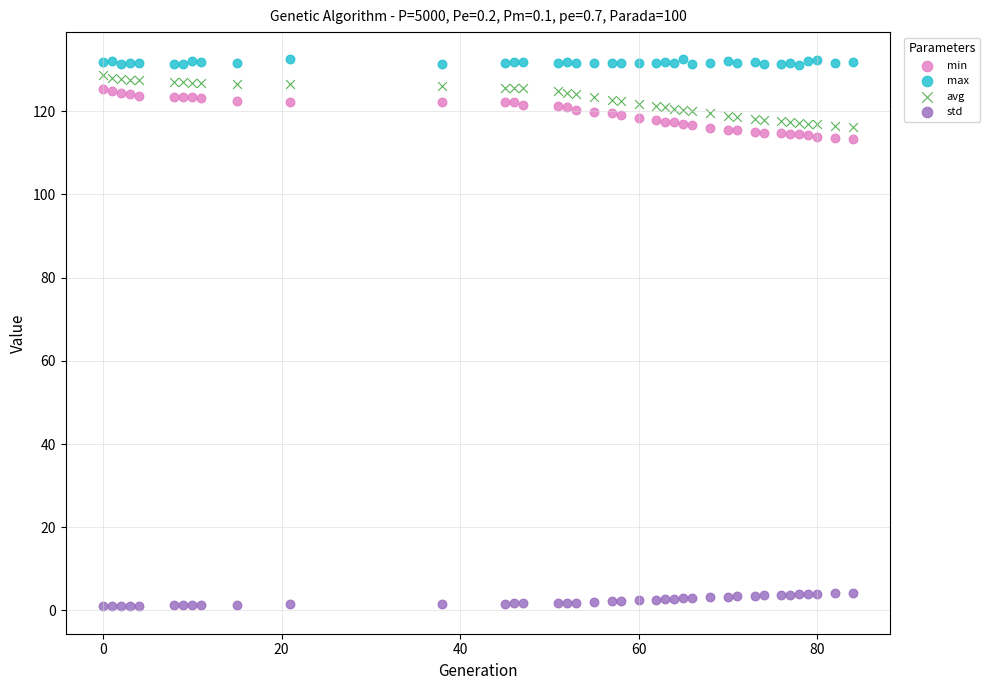

Across all data points, what is the range of X values (max minus min)?

84.0